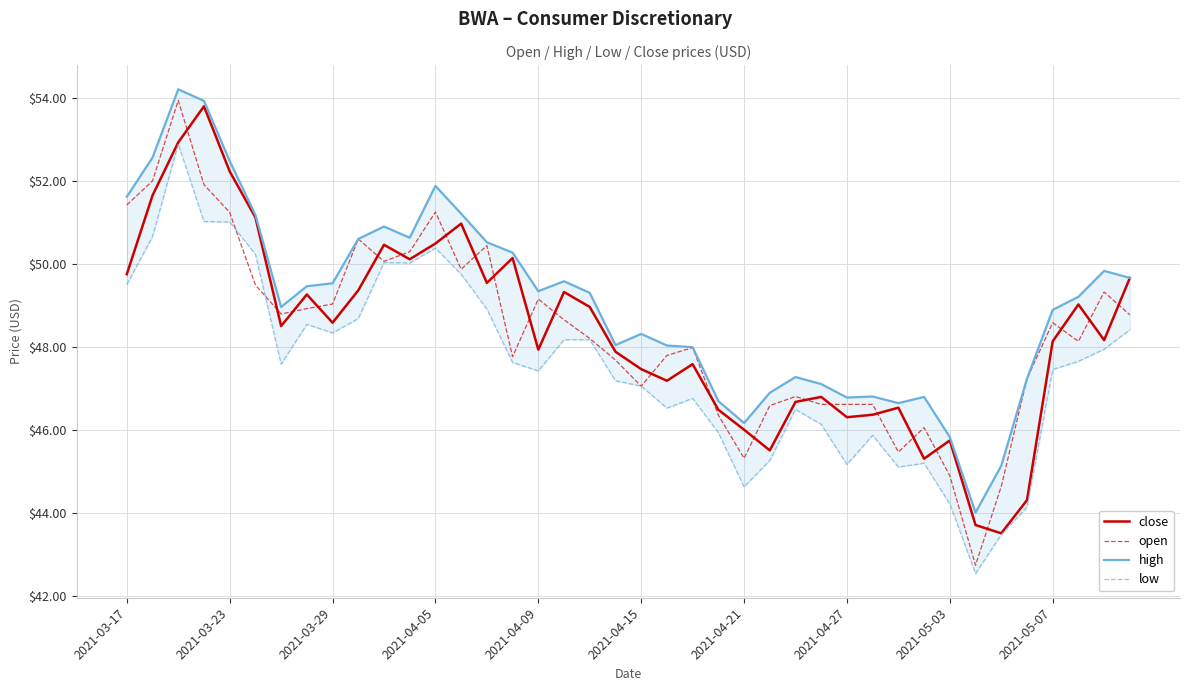

Between 35 and 22, which is larger?

22